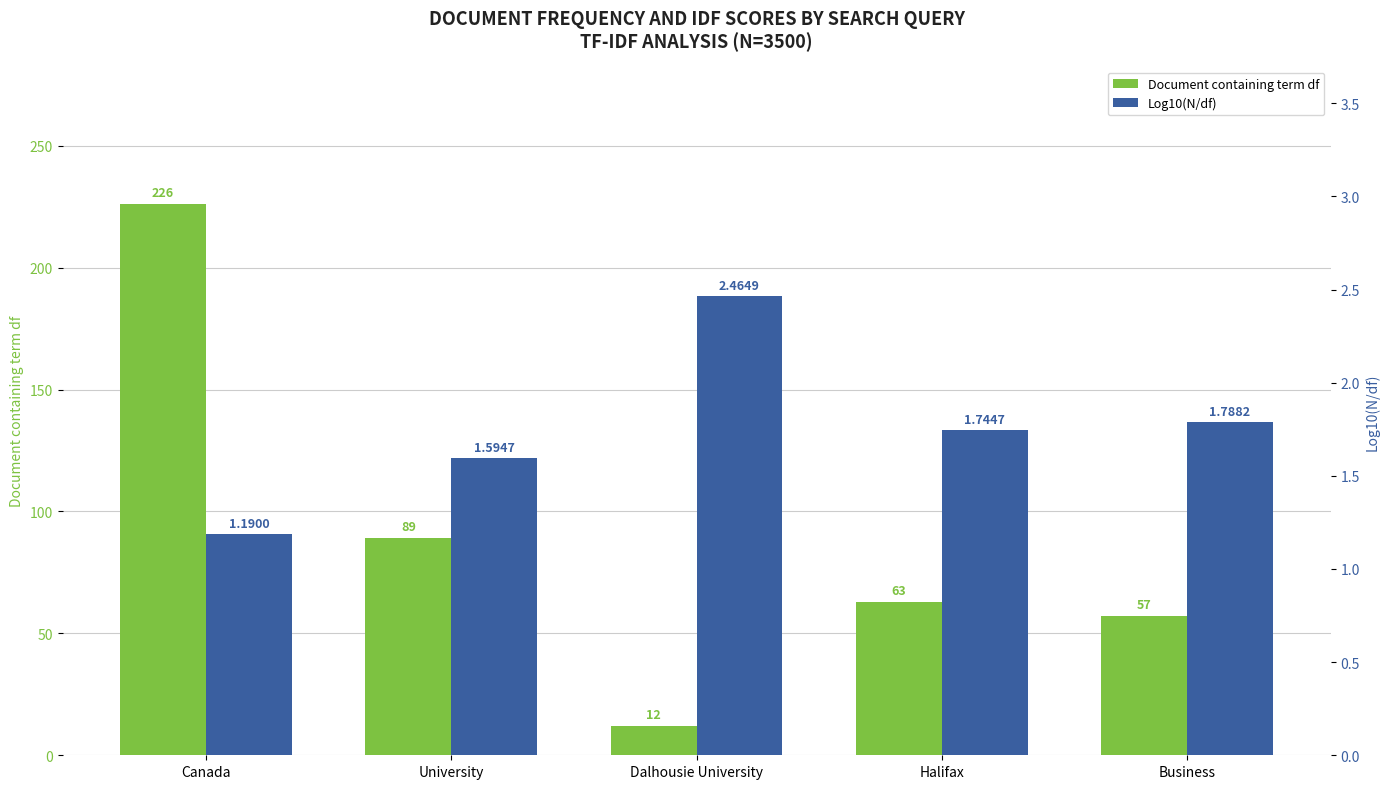

What is the value of the Document containing term df bar at the 3rd from the left?

12.0